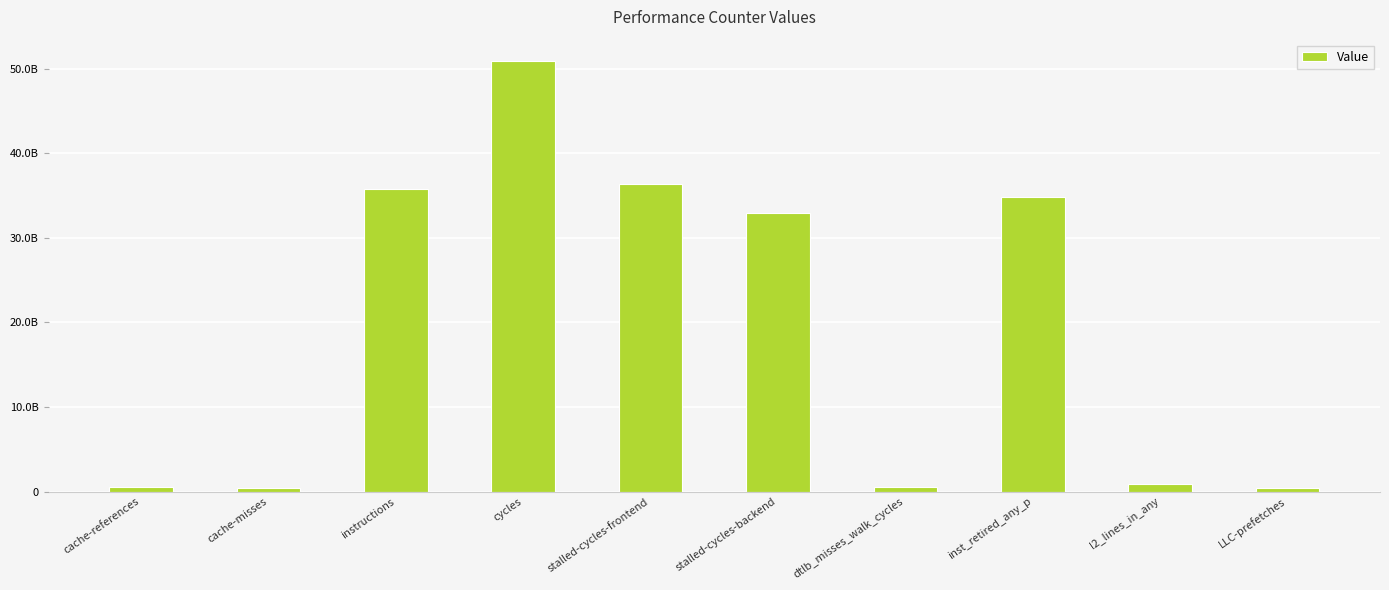

What is the ratio of the value at cycles to the value at l2_lines_in_any?

59.0